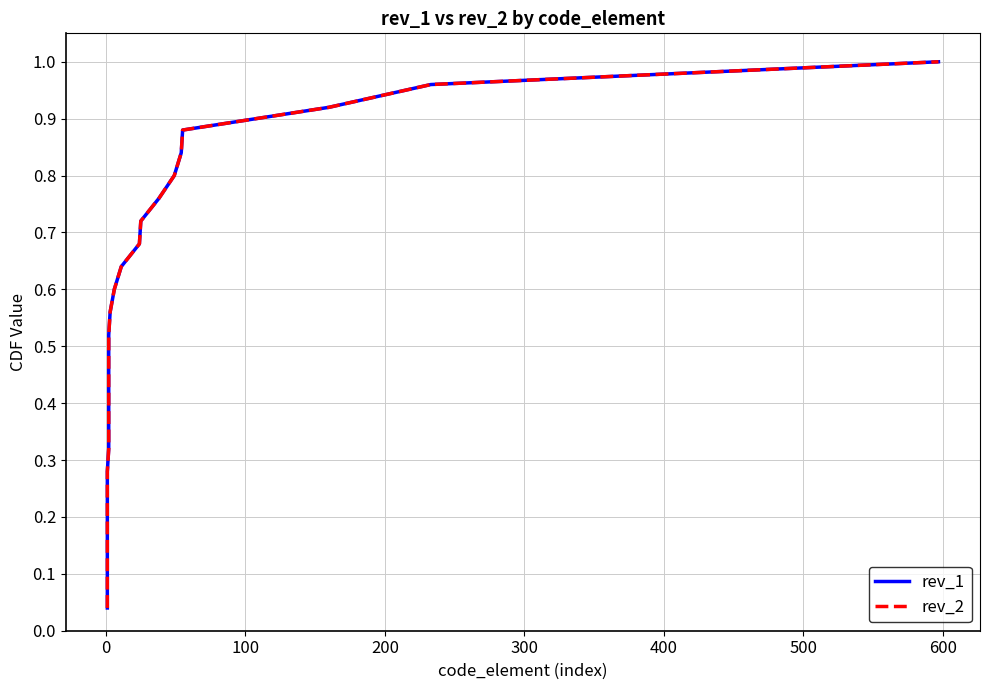

The rev_2 series shows 0.6 at 21. True or false?

False